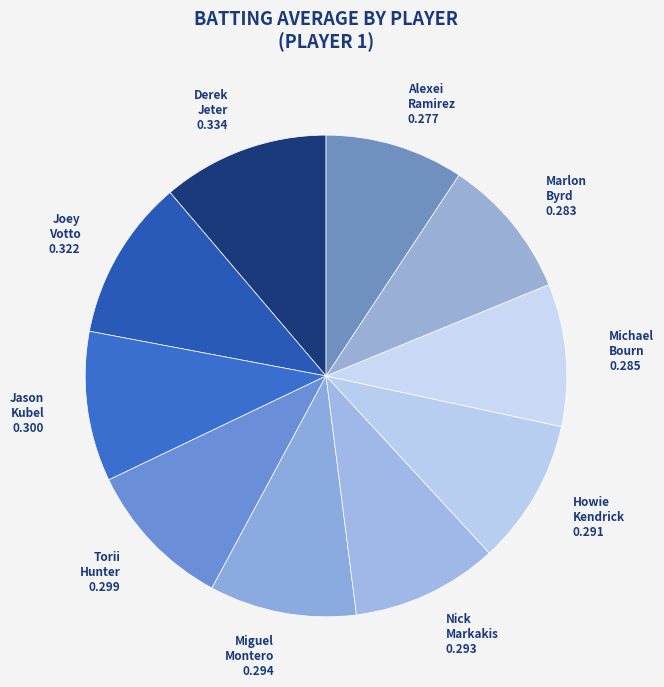

Do Miguel Montero and Alexei Ramirez together represent more than half of the pie?

No